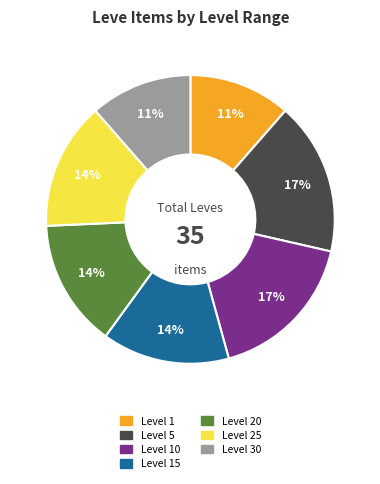

Is there a majority slice in this chart?

No